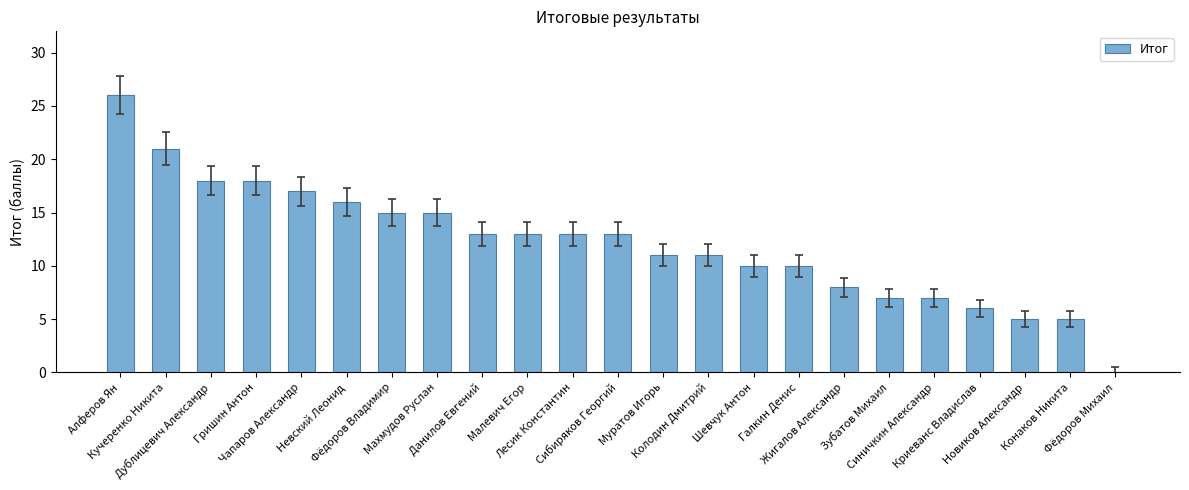

What is the sum of all values?

278